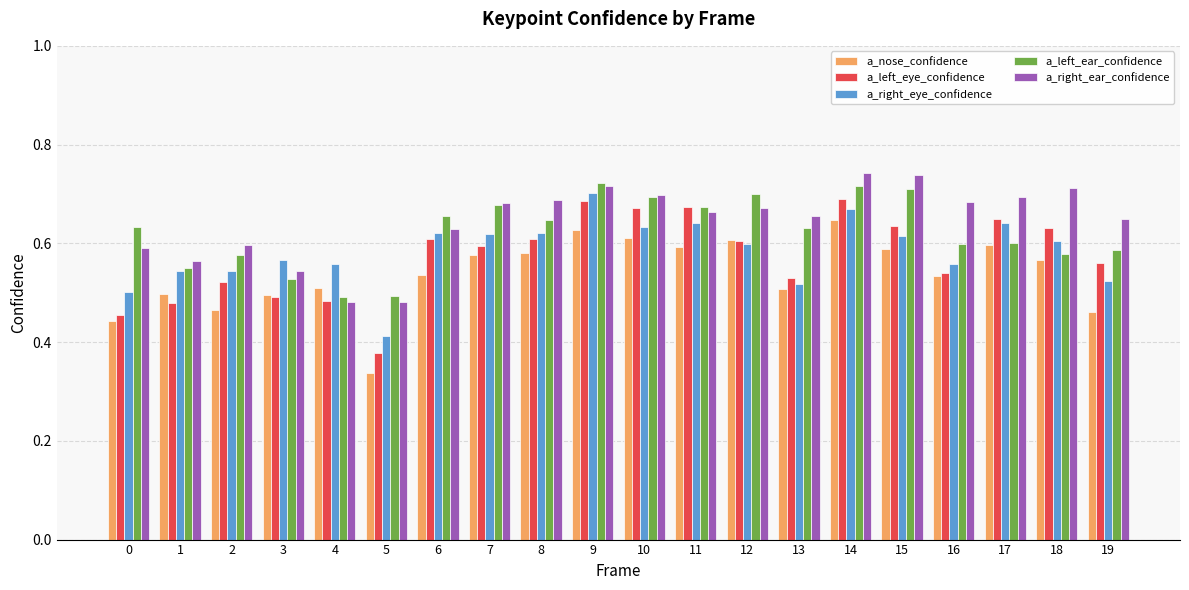

Which label corresponds to the smallest value in the chart?

5